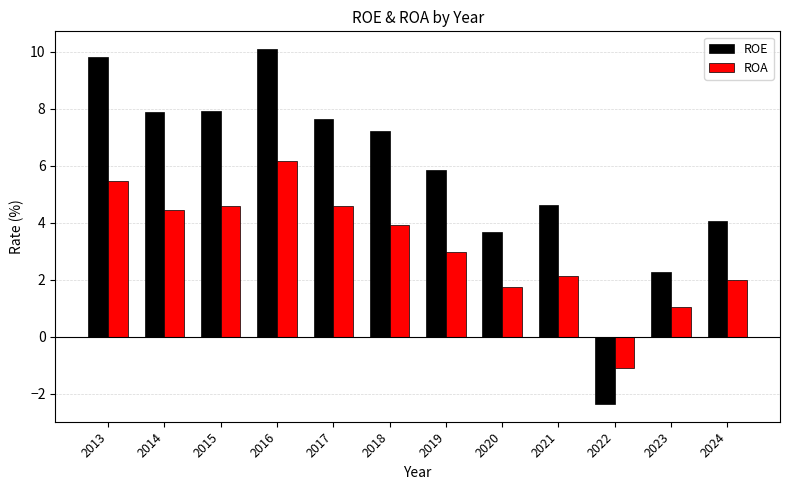

Count the number of data series in this chart.

2